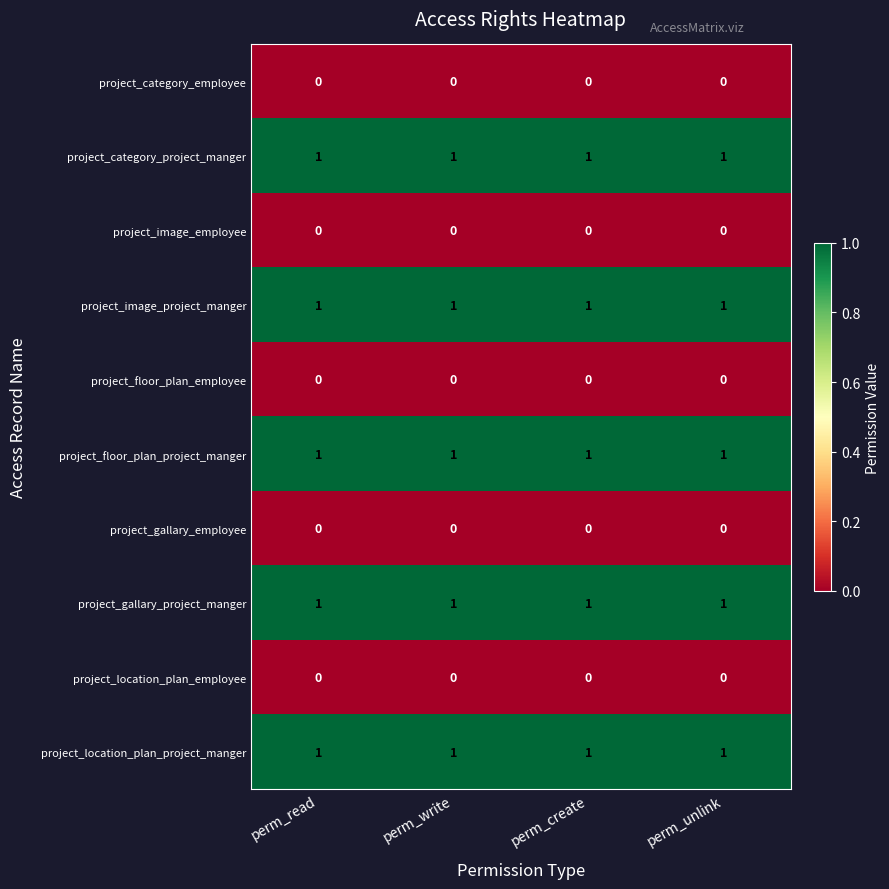

The value of project_floor_plan_employee at perm_create is 0. True or false?

True